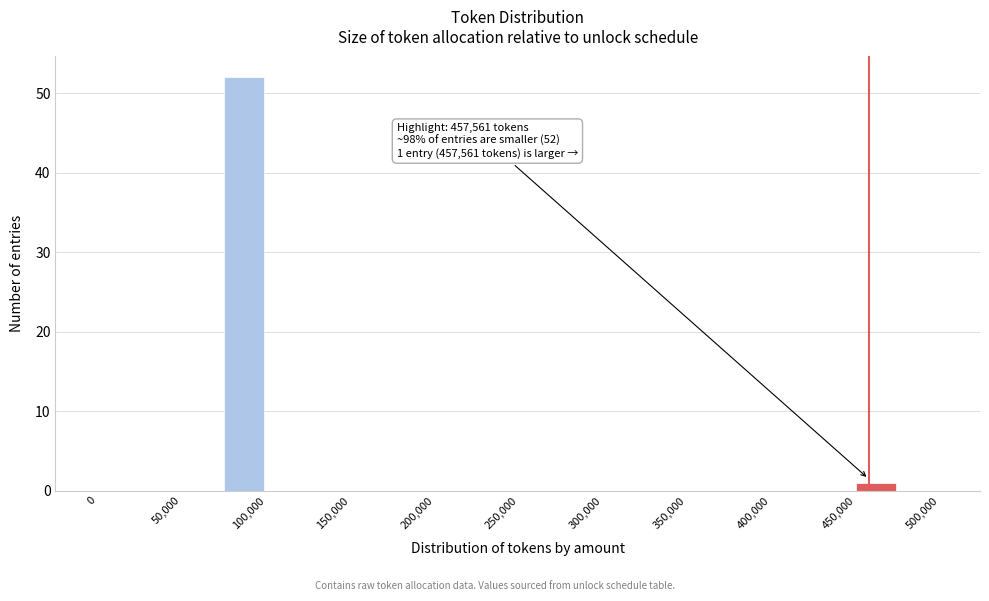

Over which range of the x-axis is the bar tallest?

75000 to 100000